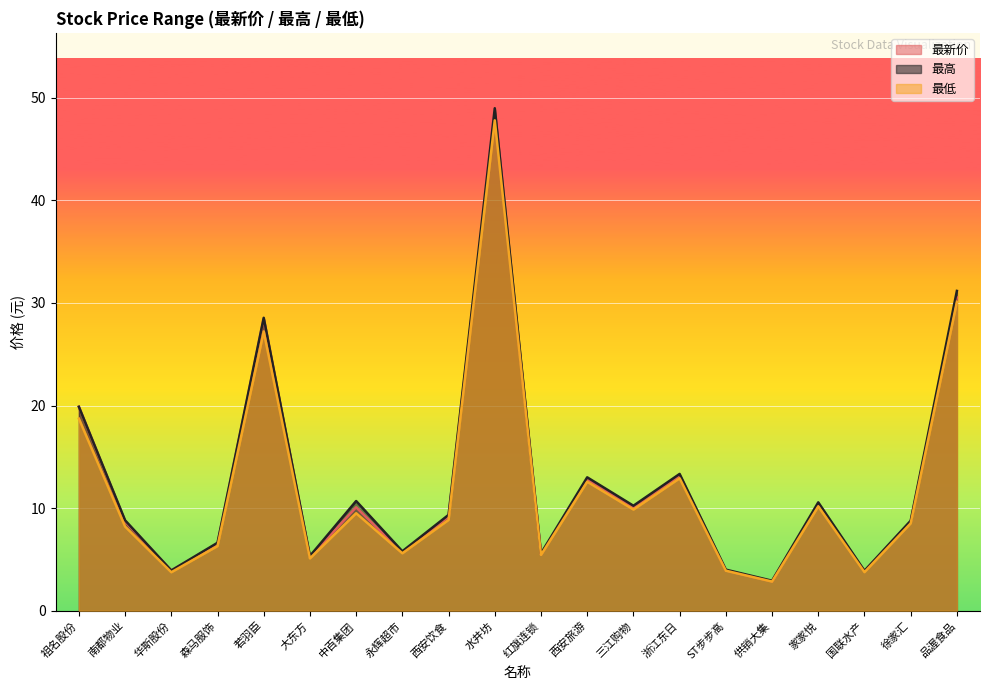

What is the maximum value shown in the chart?

49.0